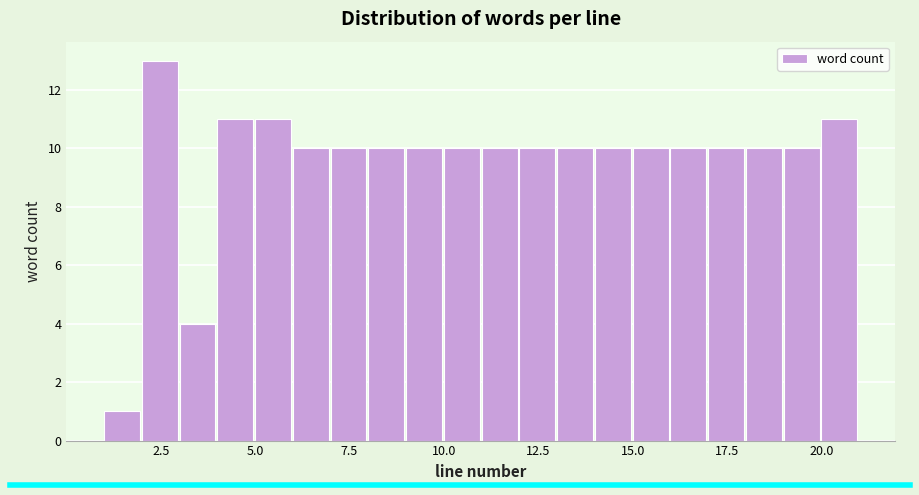

Read against the x-axis, roughly where is the centre of the tallest bar?

2.5